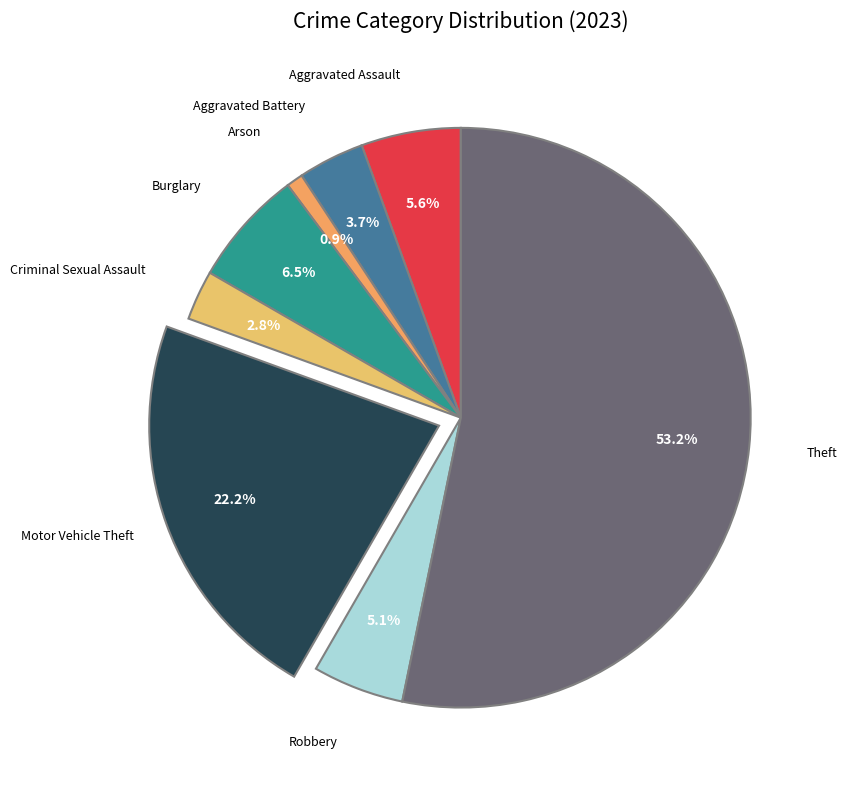

How many slices are in this pie chart?

8